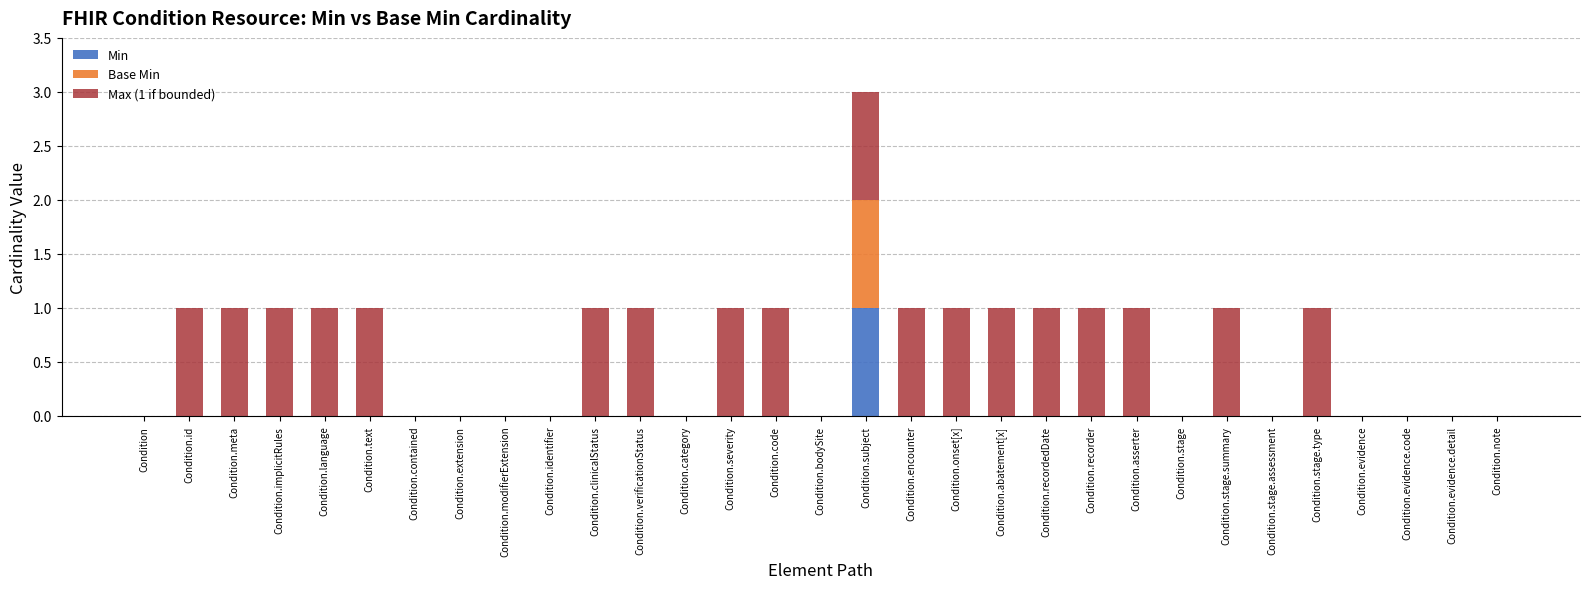

At which category is the sum across all series the highest?

Condition.subject